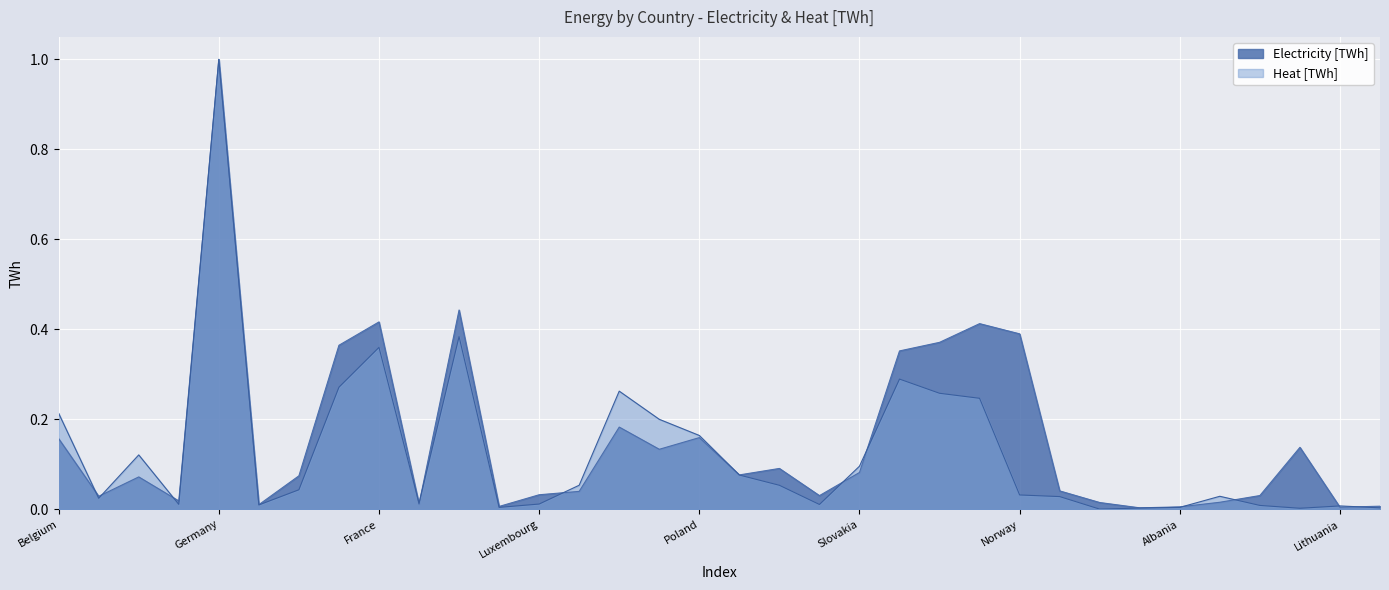

Which category has the highest value across all series?

Germany